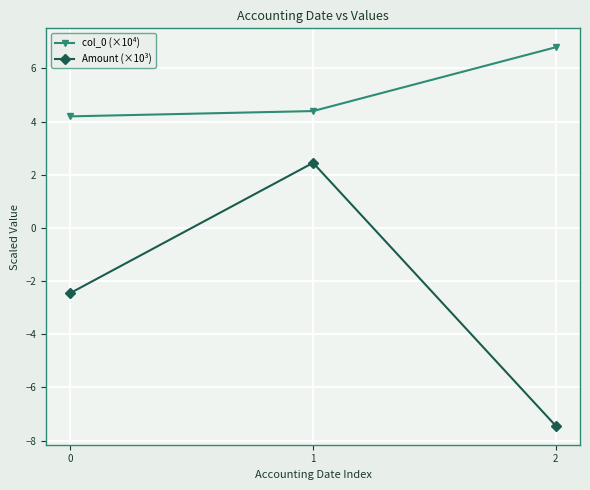

Is the value of col_0 (×10⁴) at 1 greater than the value of Amount (×10³) at 2?

Yes